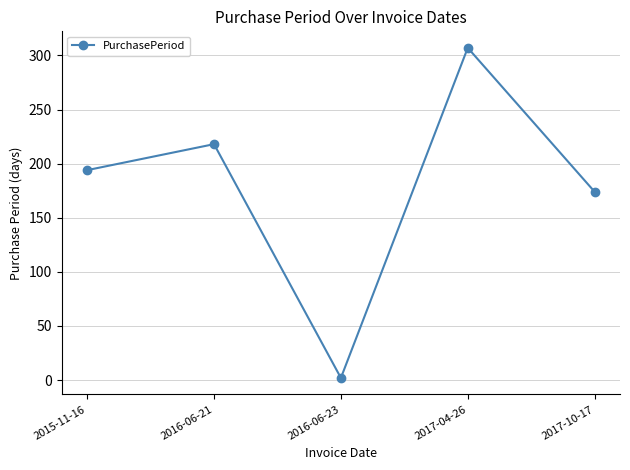

Rank the categories by value from lowest to highest.

2016-06-23, 2017-10-17, 2015-11-16, 2016-06-21, 2017-04-26